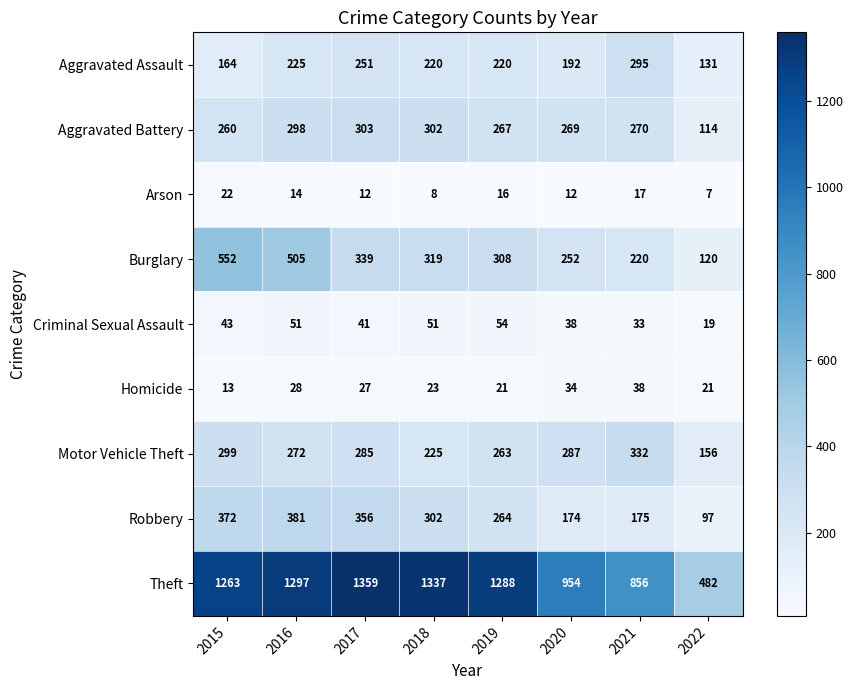

Where is Burglary nearest to the value 336?

2017